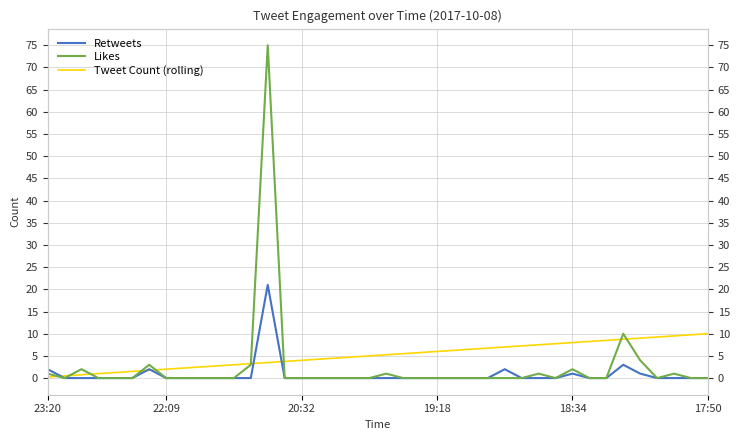

What is the difference between the maximum and minimum values in the Likes series?

75.0